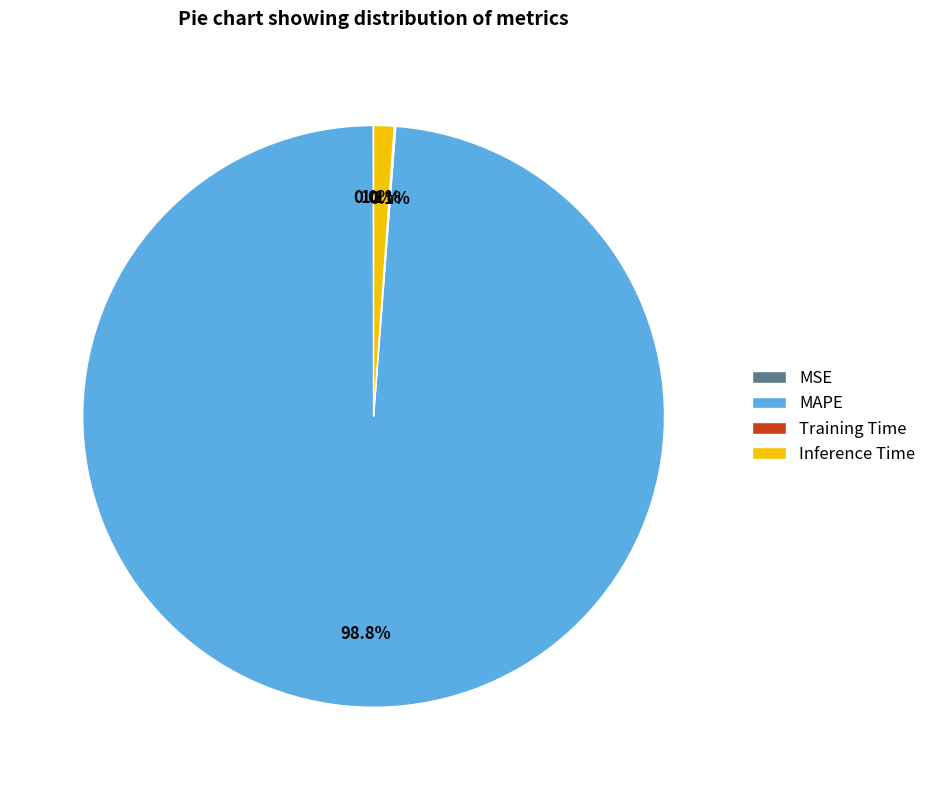

How much of the chart is everything except MAPE?

1.2%